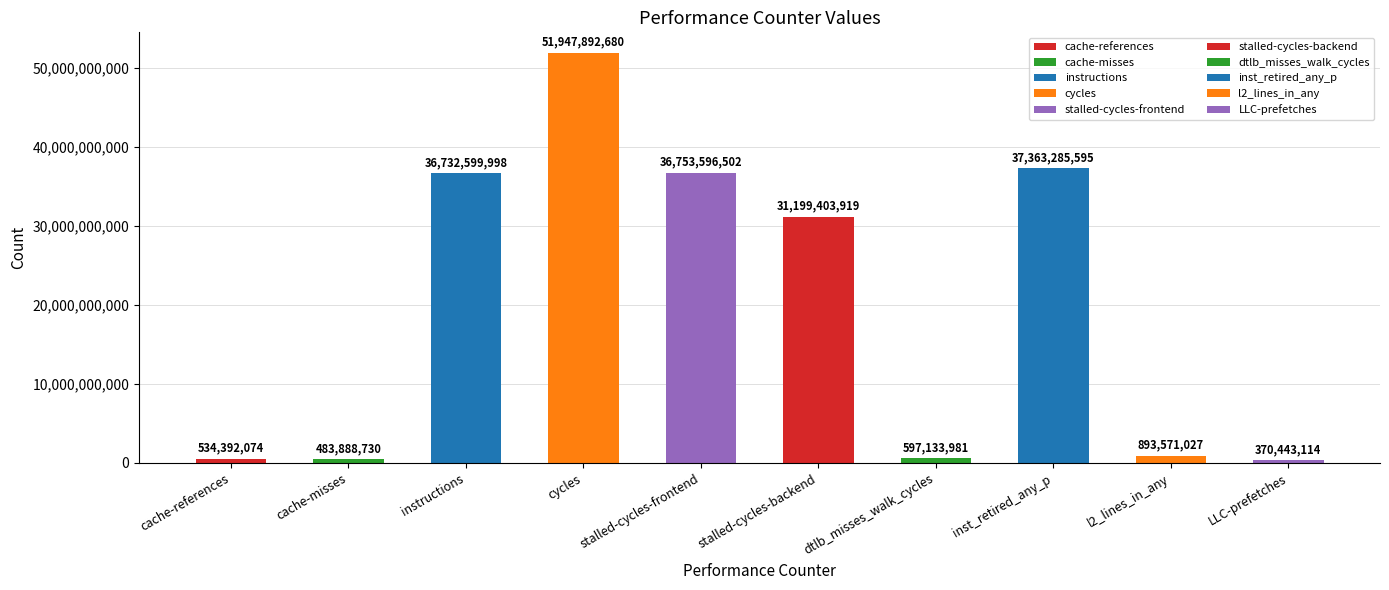

Are the bars grouped side by side (vs. stacked)?

No